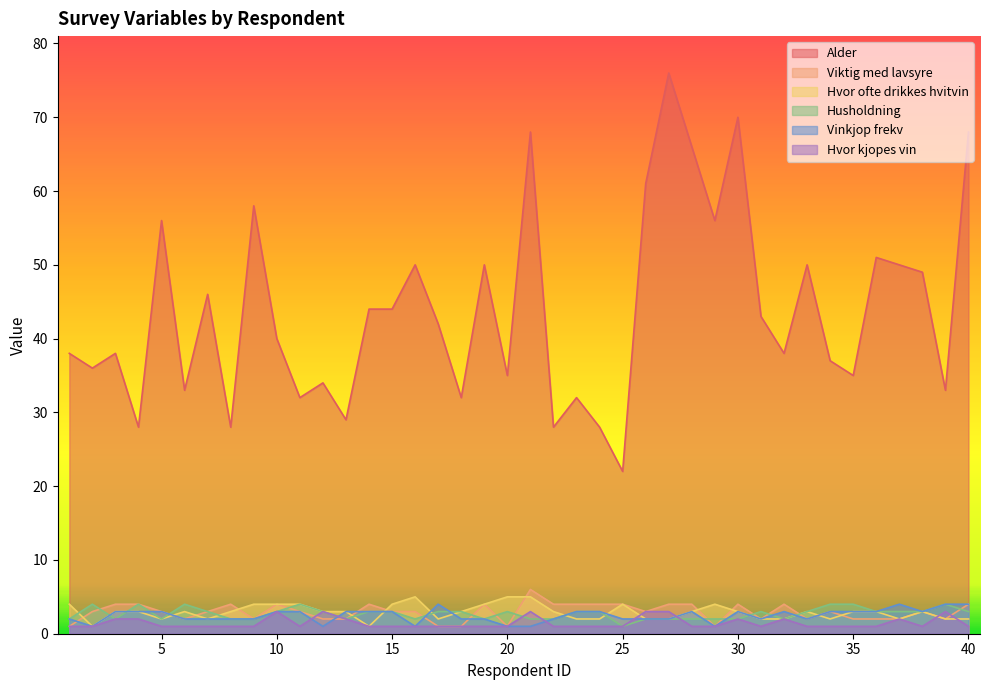

What is the sum of the Viktig med lavsyre values at 29 and 9?

3